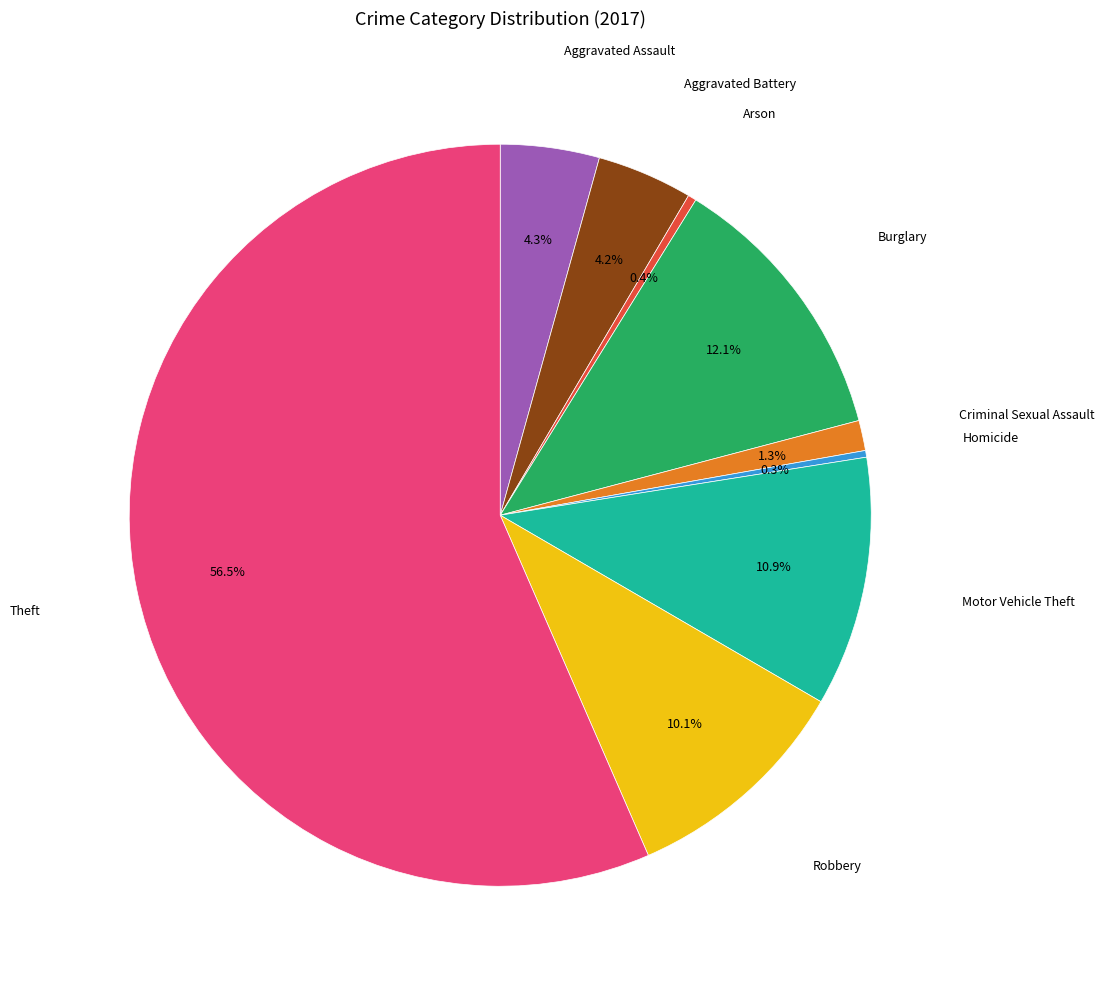

Does any single category account for the majority?

Yes